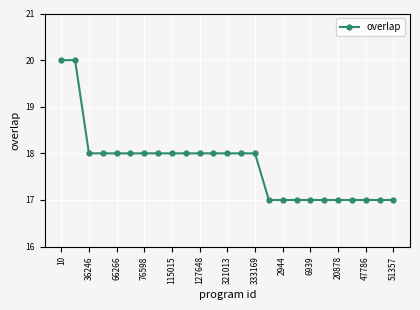

What is the difference between the second highest and minimum values?

3